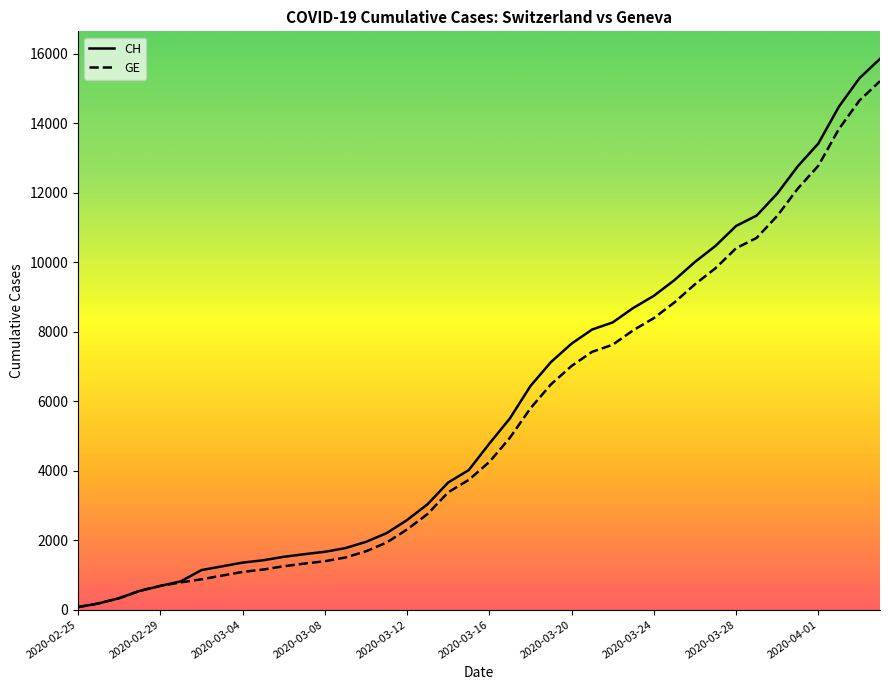

Which series has the widest spread of values?

CH